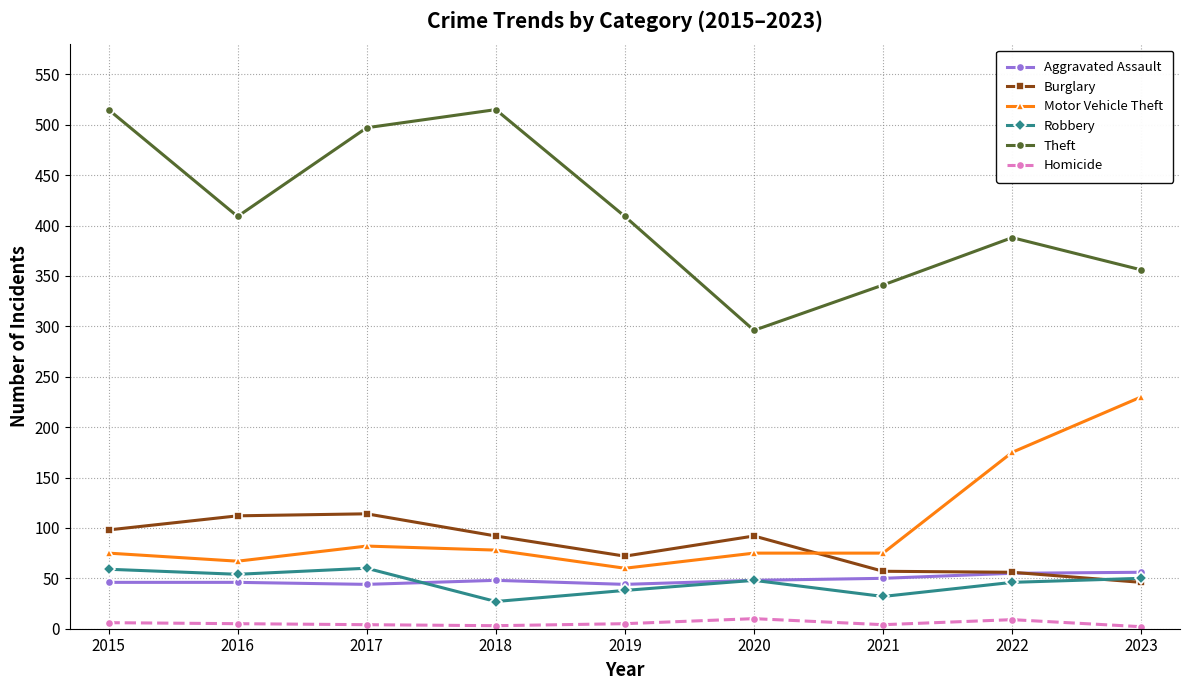

Where is the first local minimum for Theft?

2016